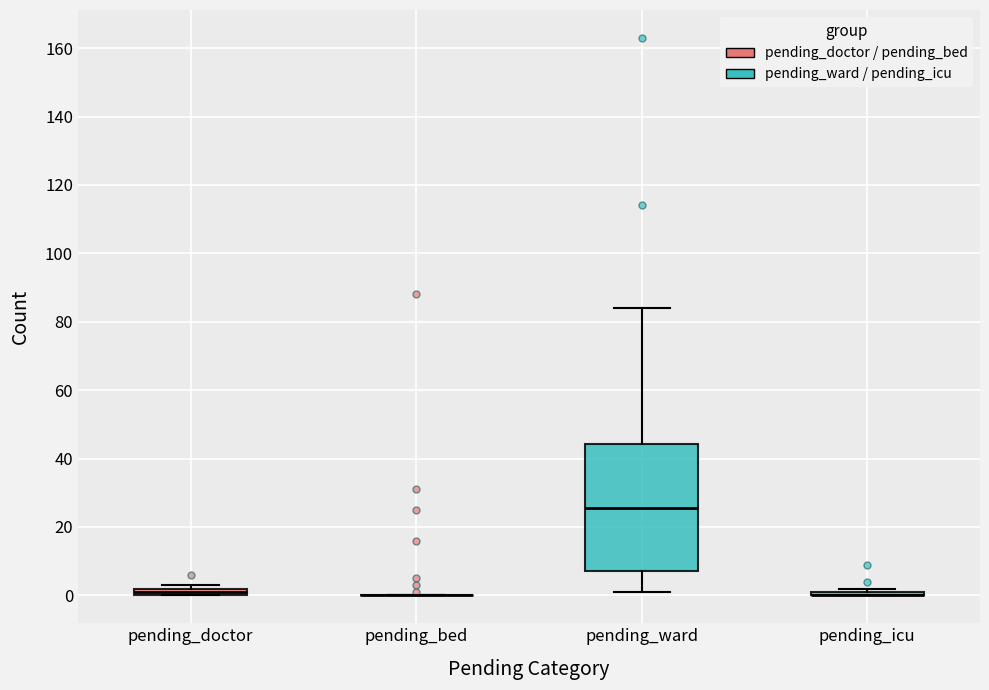

Comparing the boxes themselves (not the whiskers), which one is the tallest?

pending_ward